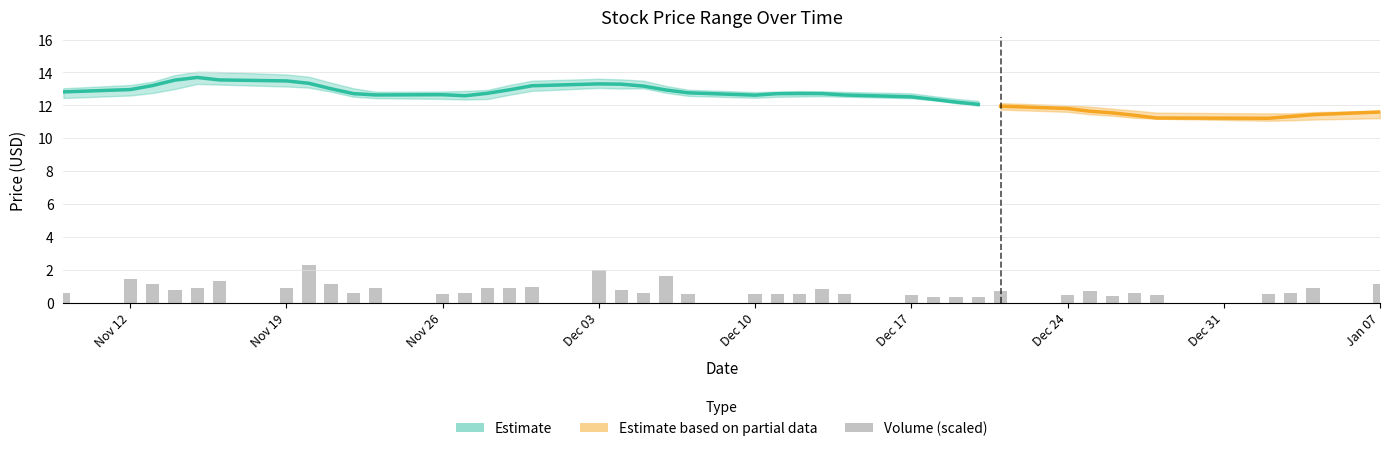

What is the smallest value displayed?

0.3